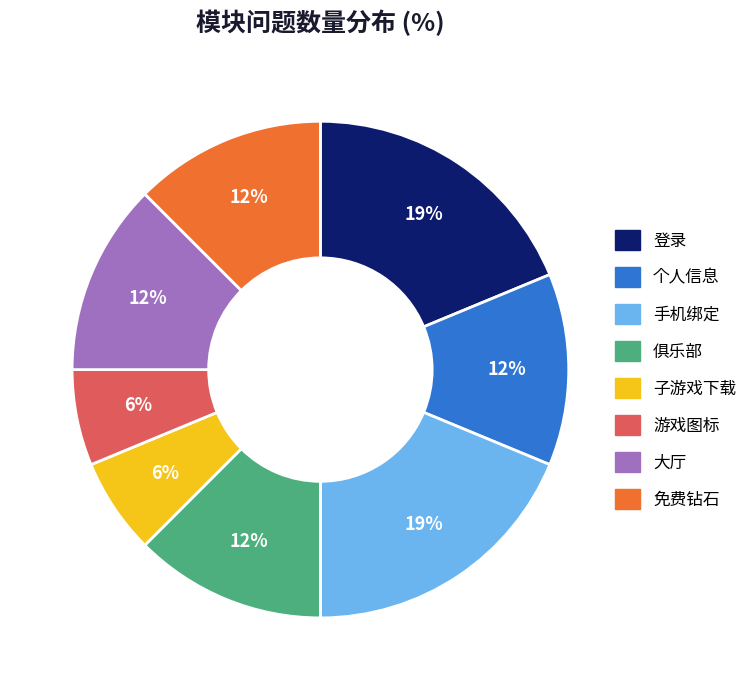

To the nearest percent, what percentage of the pie is 子游戏下载?

6%